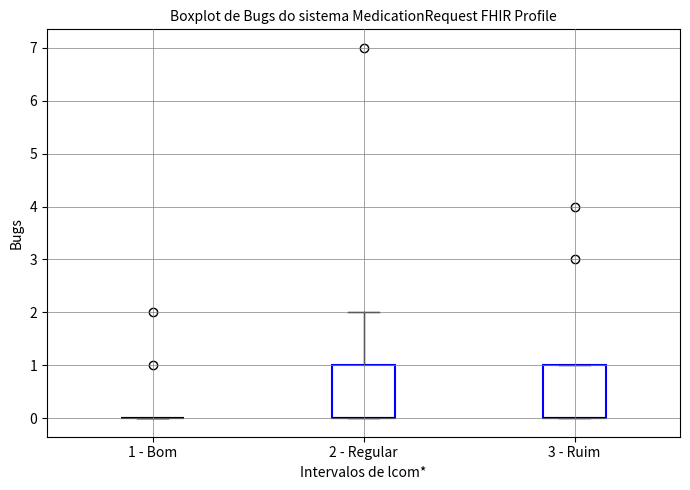

Reading left to right, read every box against the y-axis: the position of its median line, the range the box covers, and the ends of its whiskers. The values are not printed on the chart, so give them approximately, as read against the axis.

1 - Bom: box collapsed to a line at 0, whiskers 0 to 0
2 - Regular: median 0 (drawn on the box's lower edge), box 0 to 1, whiskers 0 to 2
3 - Ruim: median 0 (drawn on the box's lower edge), box 0 to 1, whiskers 0 to 1